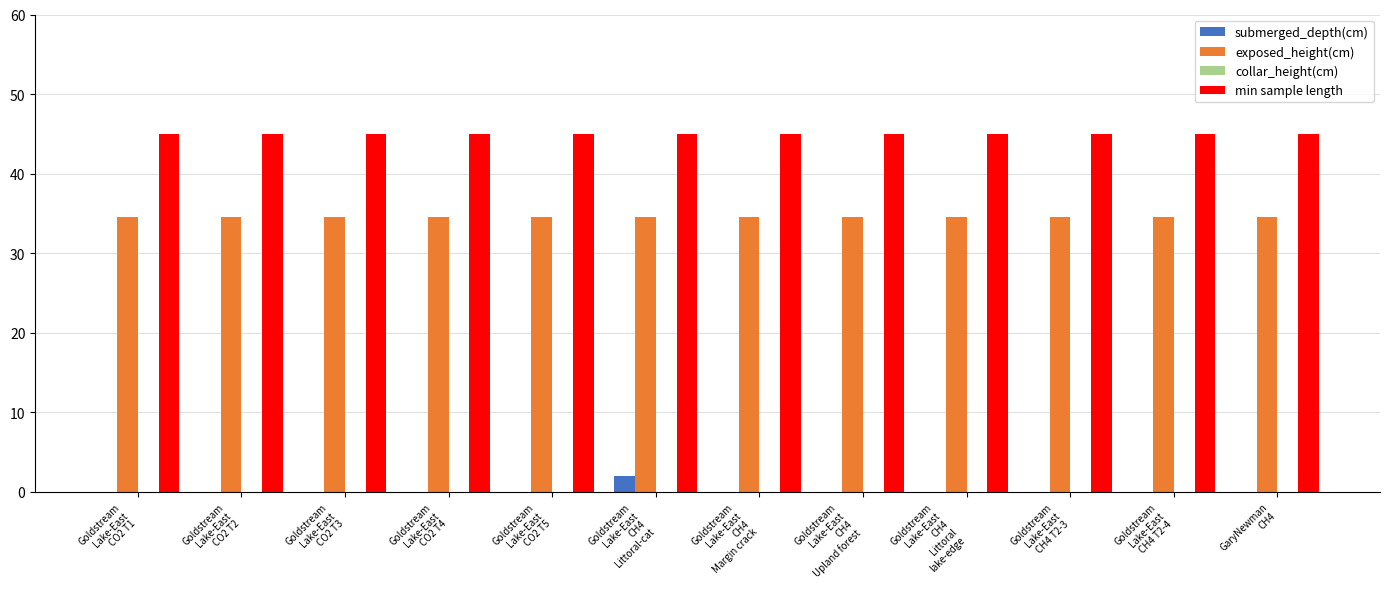

What is the highest value of the min sample length series?

45.0